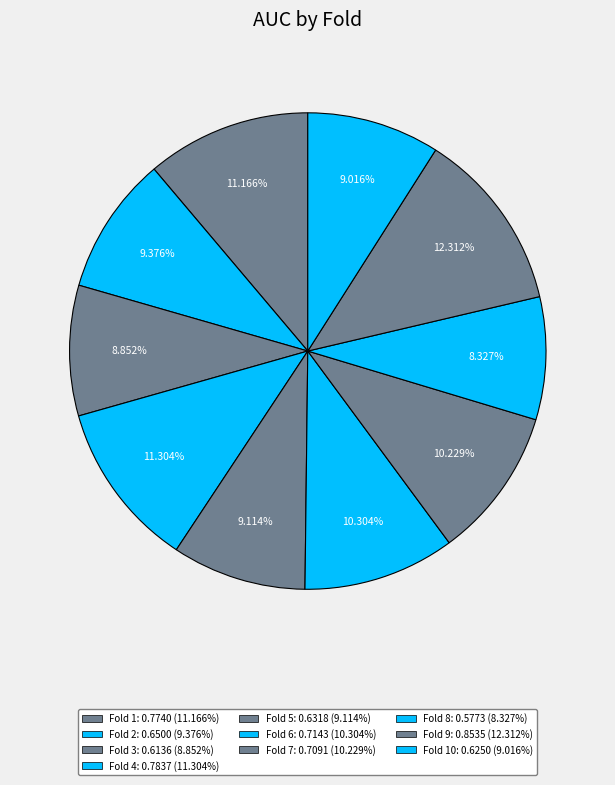

How many segments does this pie chart have?

10